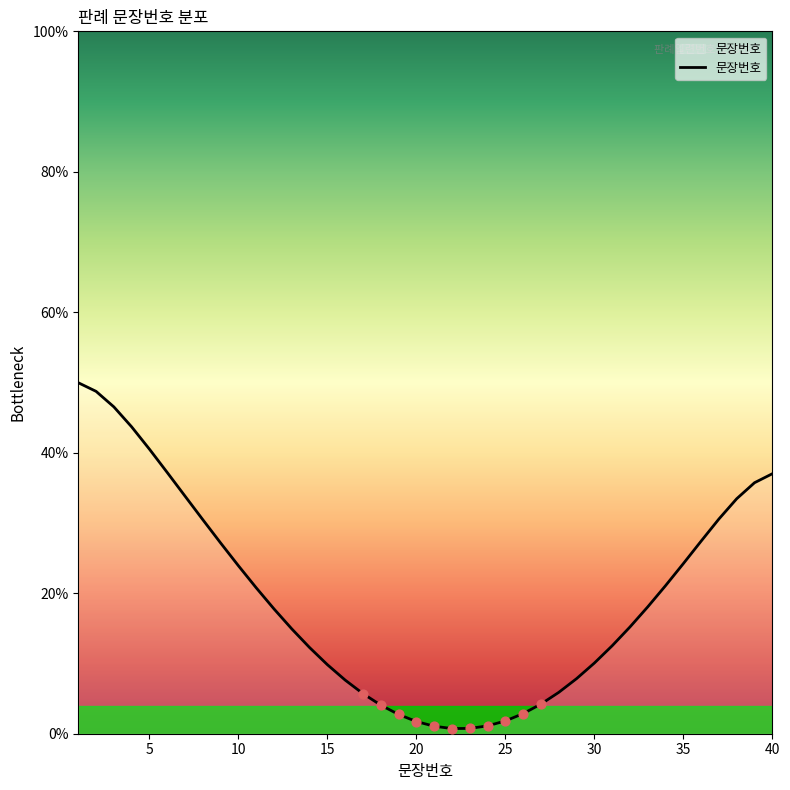

What is the maximum value shown in the chart?

50.0